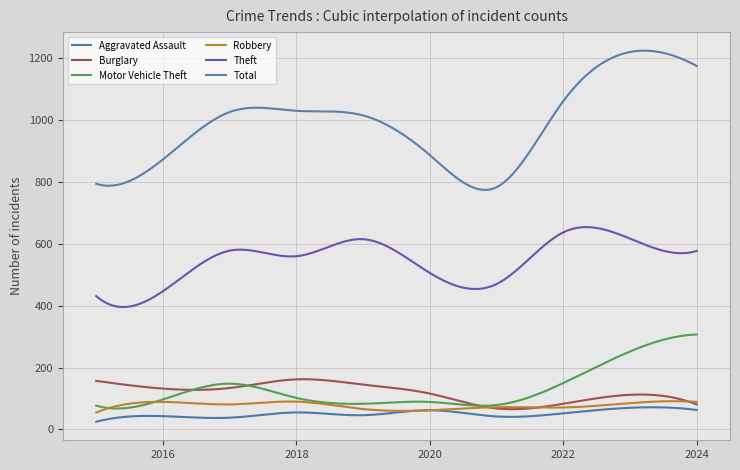

Reading left to right, extract all data points from this chart.

Aggravated Assault: 25	43	38	55	46	62	42	52	70	63
Burglary: 157	132	134	162	145	116	68	83	112	81
Motor Vehicle Theft: 77	97	148	102	83	89	79	150	252	307
Robbery: 55	89	81	90	66	62	72	71	85	89
Theft: 431	447	578	560	615	506	470	637	617	577
Total: 794	873	1026	1030	1015	887	783	1061	1220	1175